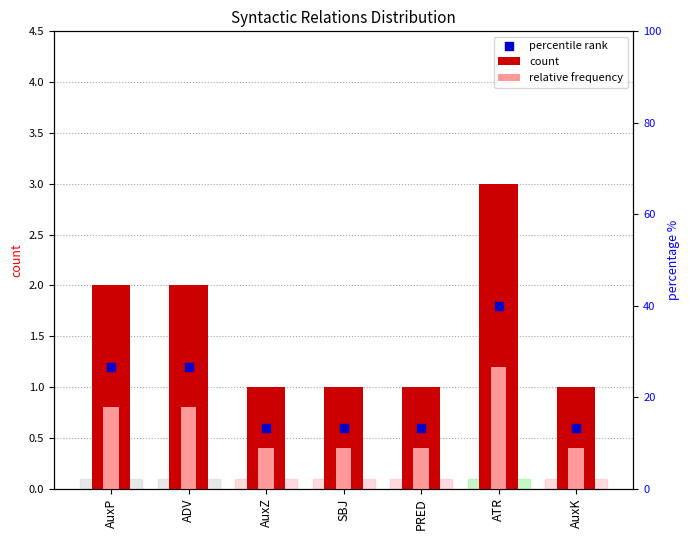

At how many categories does at least one series exceed 2?

1